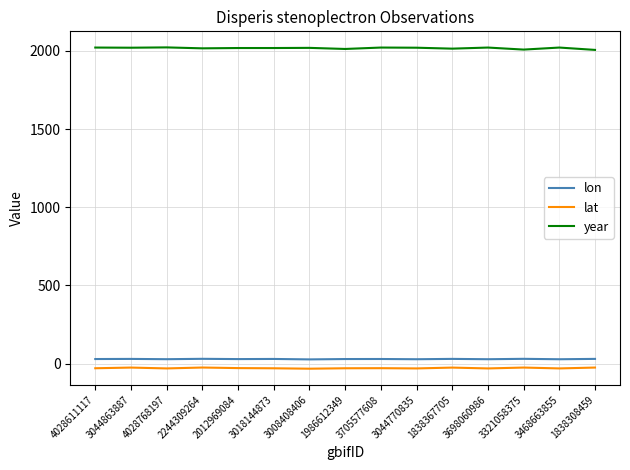

True or false: lat has more than 0 points higher than both neighbors.

True